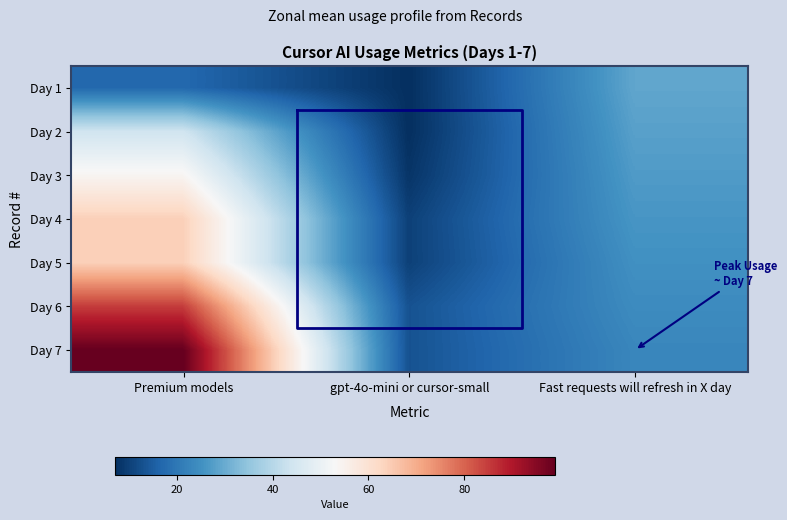

What value does the Day 4 series have at Premium models, to the nearest 10?

60